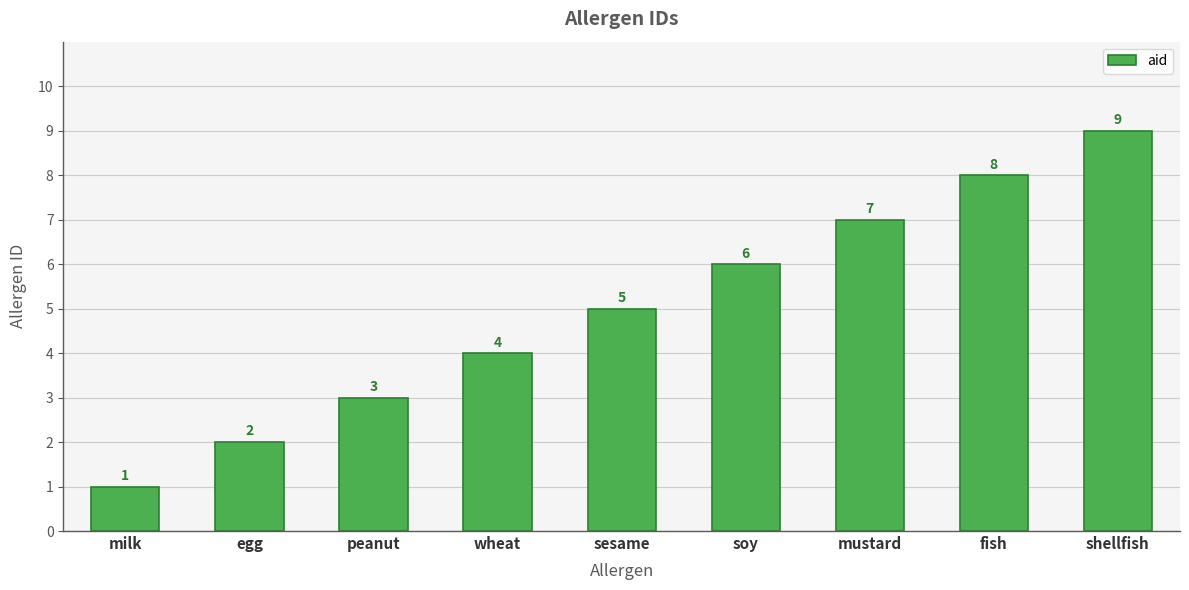

Reading left to right, what are all the values shown in this chart?

milk=1	egg=2	peanut=3	wheat=4	sesame=5	soy=6	mustard=7	fish=8	shellfish=9